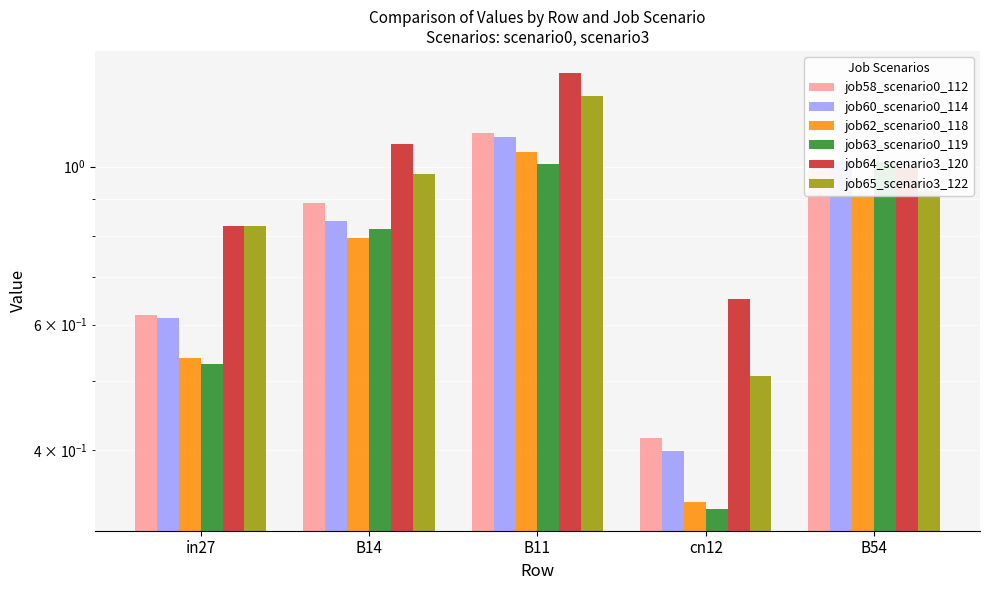

How many bars are there in each group?

6